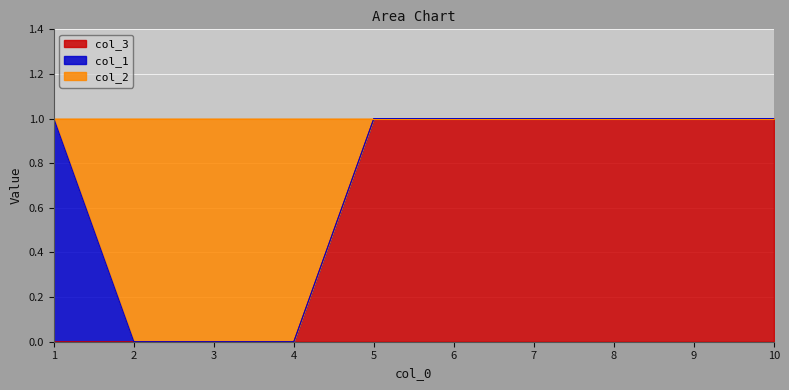

True or false: col_3 has a value of 0 at 4.

True